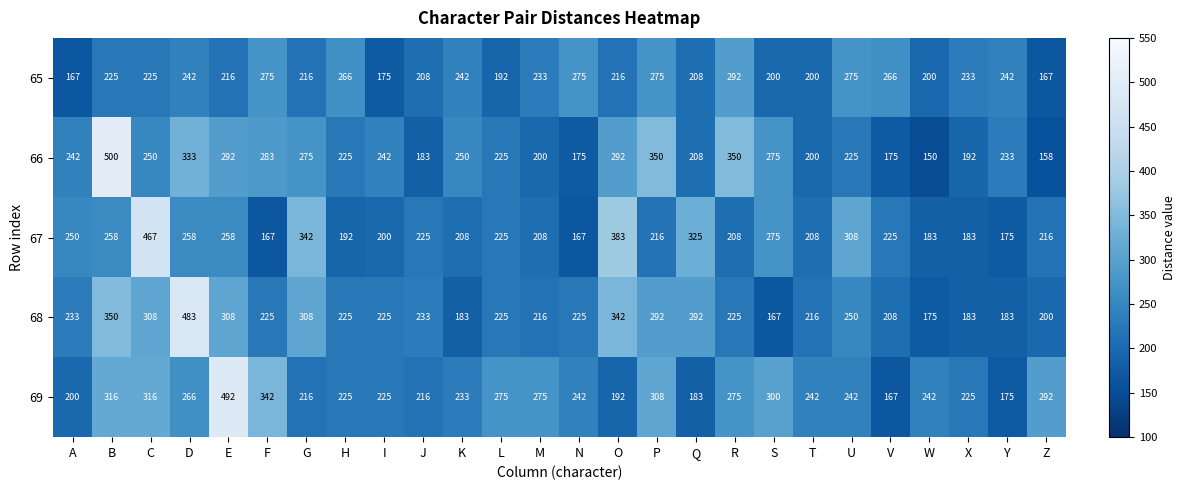

What is the difference between the 69 values at F and Z?

50